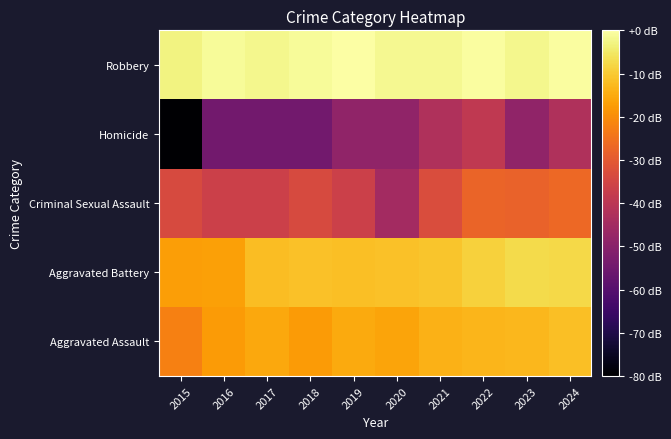

Reading left to right, what are all the values shown in this chart?

Aggravated Assault: 2015=-22.4	2016=-17.6	2017=-15.5	2018=-17.7	2019=-15.3	2020=-16.1	2021=-14.0	2022=-13.4	2023=-12.9	2024=-11.8
Aggravated Battery: 2015=-17.1	2016=-16.9	2017=-12.0	2018=-11.4	2019=-11.9	2020=-11.5	2021=-10.8	2022=-8.8	2023=-7.3	2024=-7.7
Criminal Sexual Assault: 2015=-33.6	2016=-36.4	2017=-36.4	2018=-33.6	2019=-36.4	2020=-44.9	2021=-32.9	2022=-27.6	2023=-28.0	2024=-26.9
Homicide: 2015=-120.0	2016=-54.5	2017=-54.5	2018=-54.5	2019=-48.4	2020=-48.4	2021=-42.4	2022=-38.9	2023=-48.4	2024=-42.4
Robbery: 2015=-3.1	2016=-1.0	2017=-2.2	2018=-1.1	2019=0.0	2020=-1.7	2021=-1.6	2022=-0.5	2023=-2.1	2024=-0.4